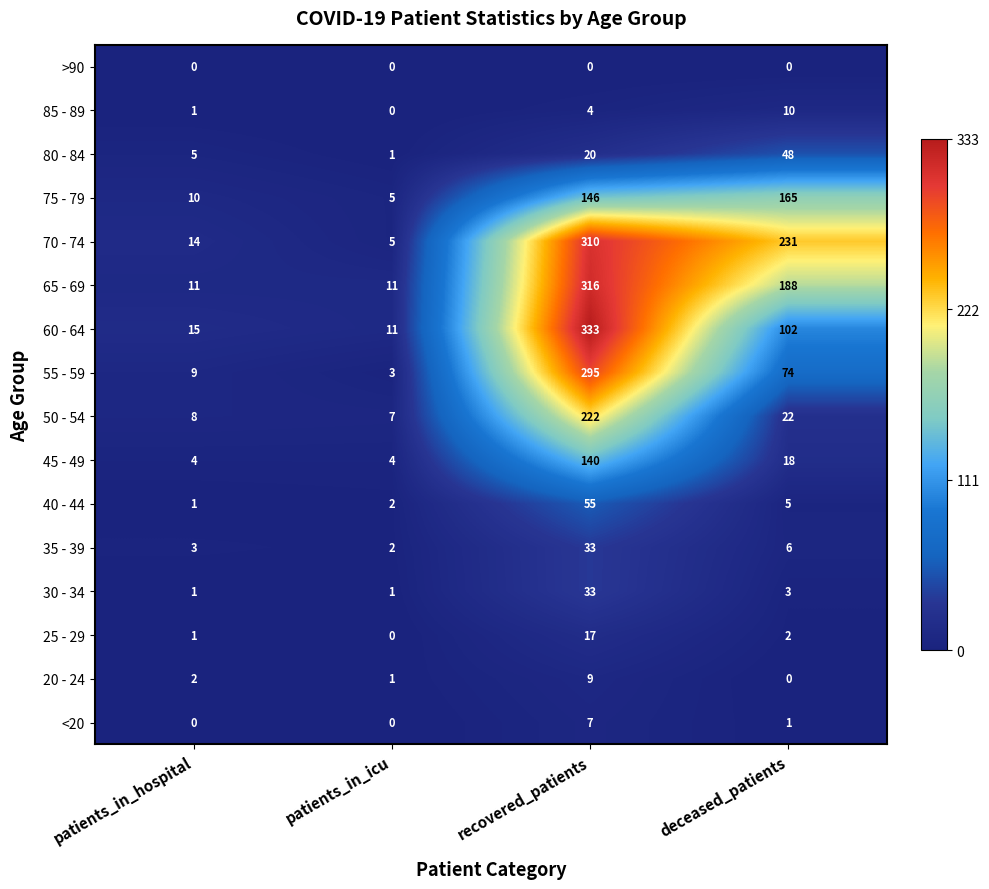

Which series has the largest range (max minus min)?

60 - 64